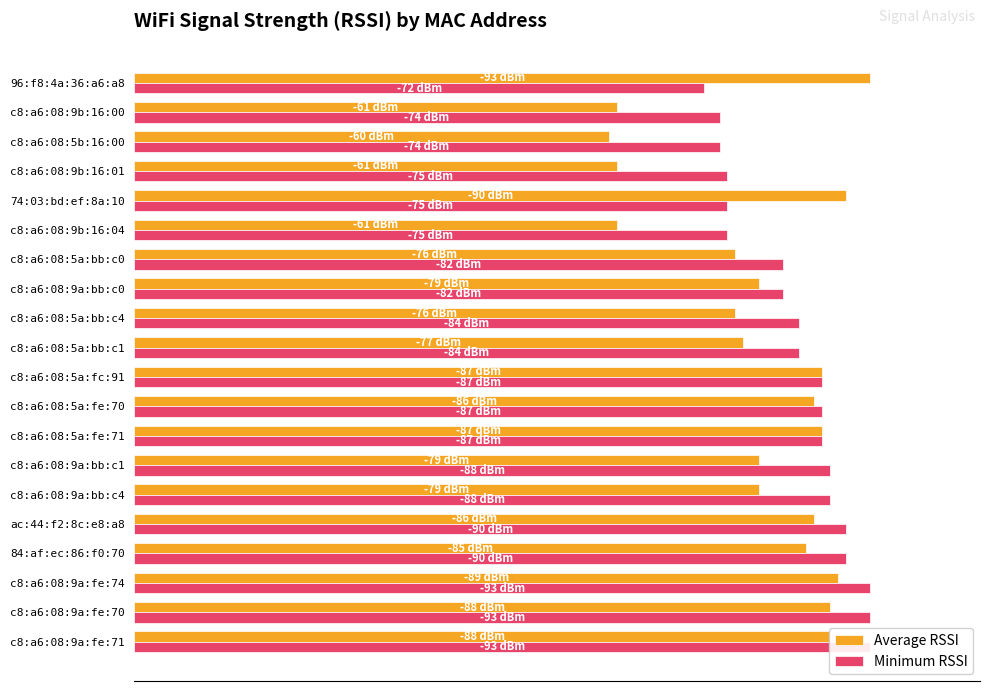

What is the smallest value displayed?

60